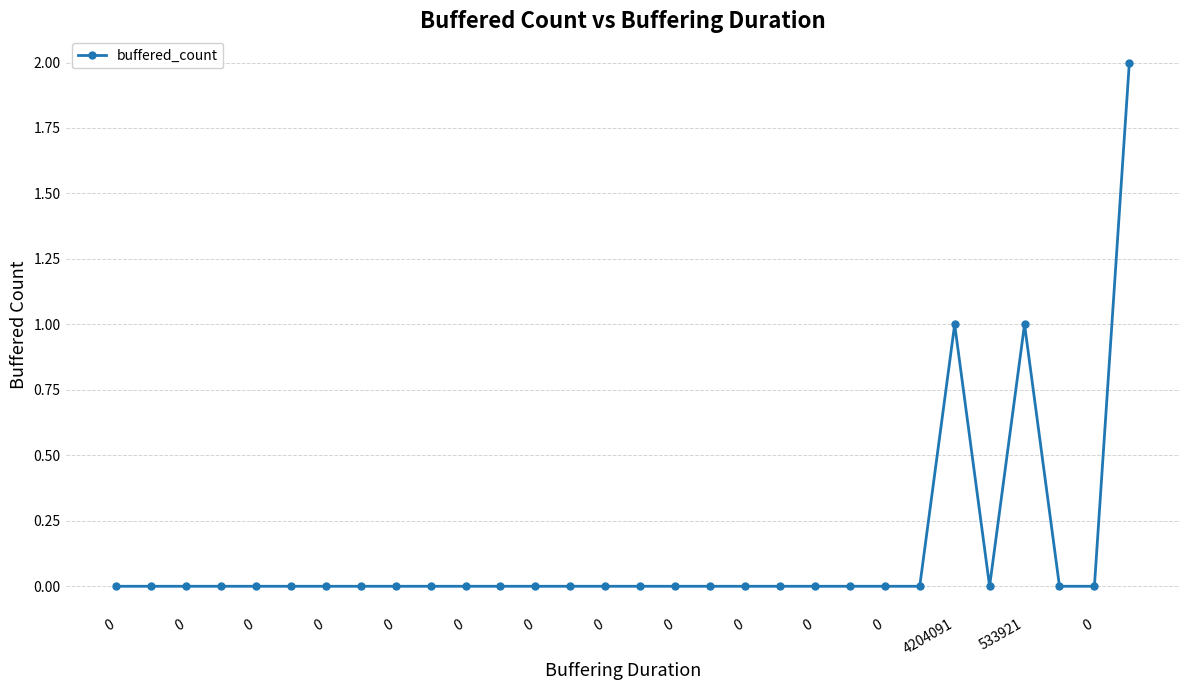

Is this an area chart (filled region under the line)?

No